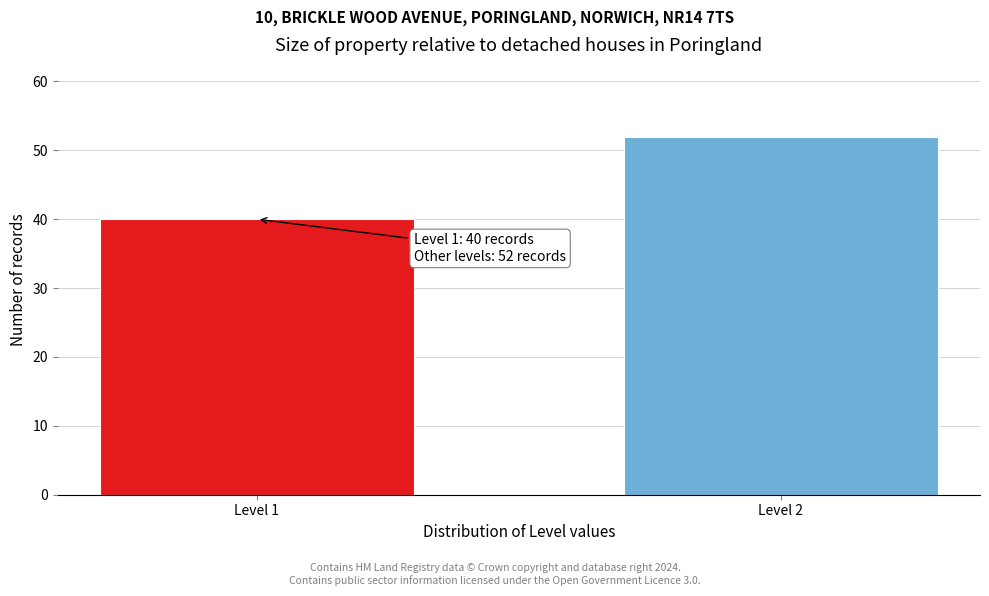

Reading right to left, transcribe all the data shown in this chart.

Level 2=52	Level 1=40